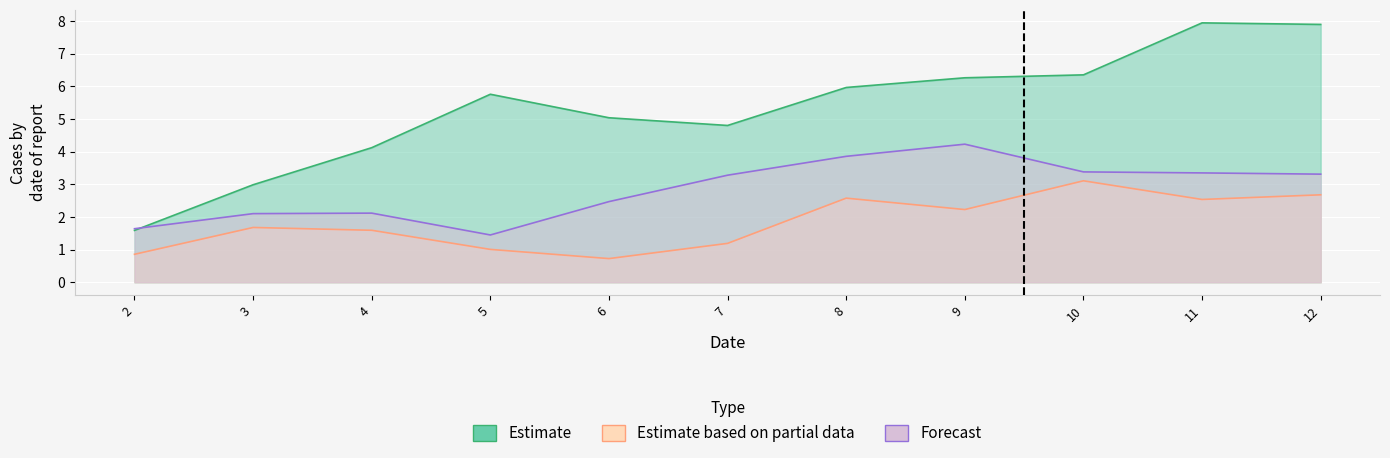

What is the difference between the highest and lowest values at 10?

3.2